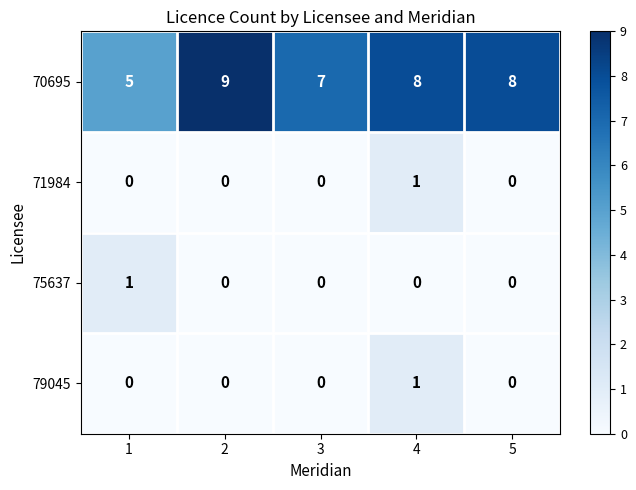

What is the difference between the highest and lowest values at 2?

9